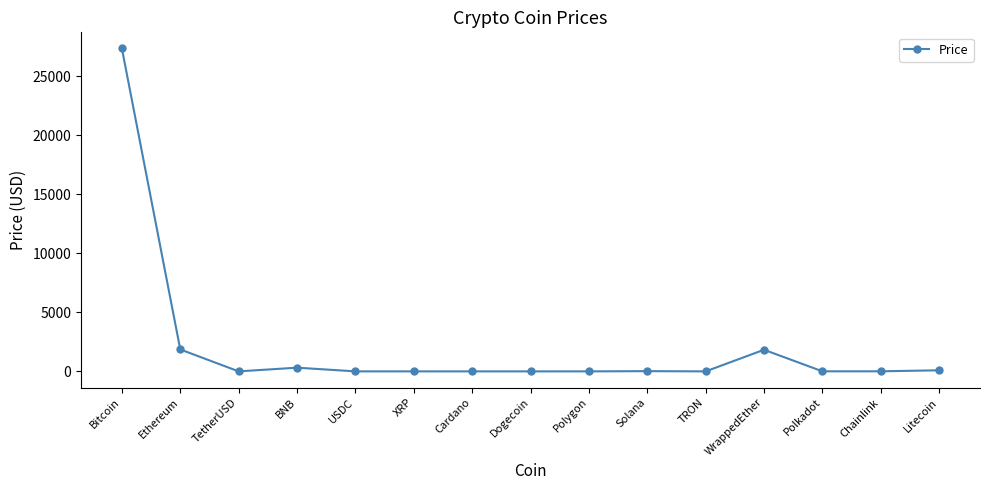

What is the difference between the maximum and minimum values?

27343.0